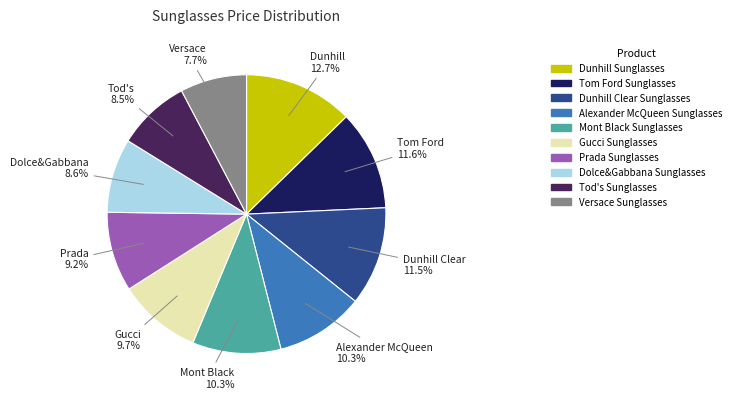

Is it true that Gucci Sunglasses is 1% of the pie?

False